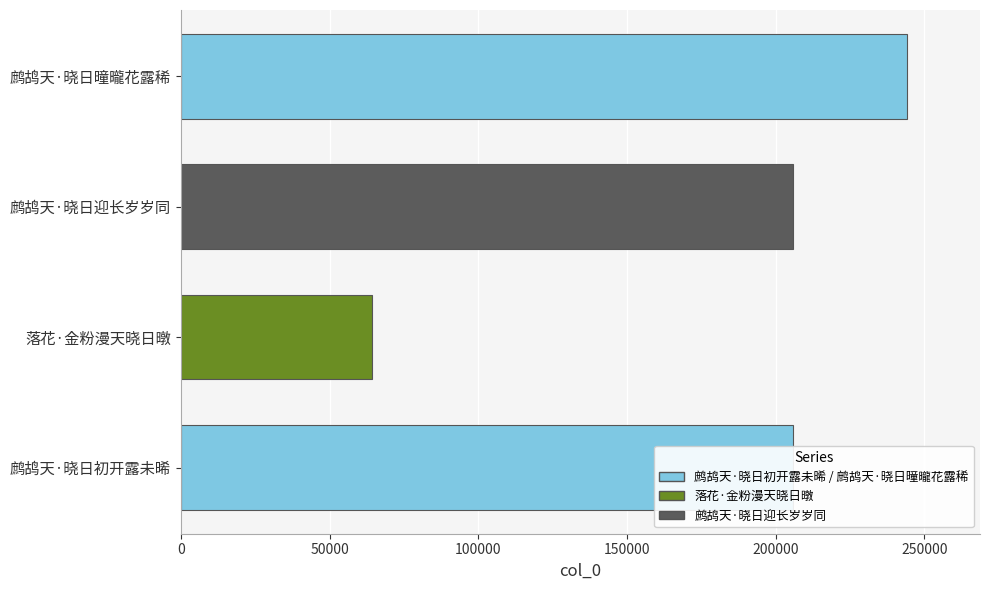

At which category does the chart reach its minimum across all series?

落花·金粉漫天晓日暾